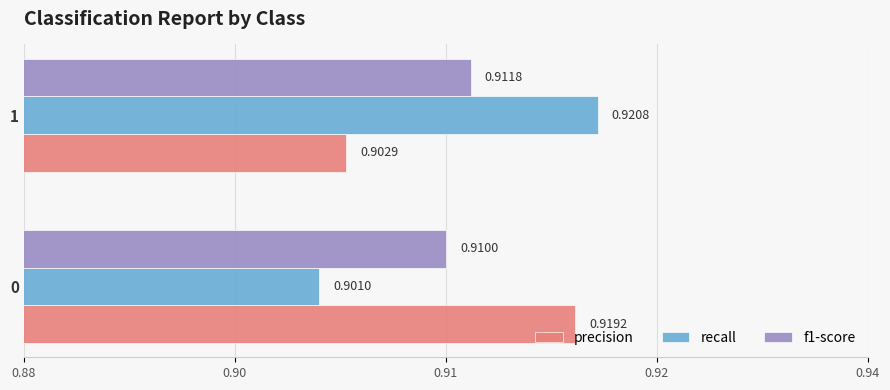

What is the value of the f1-score bar at the 1st from the left?

0.9